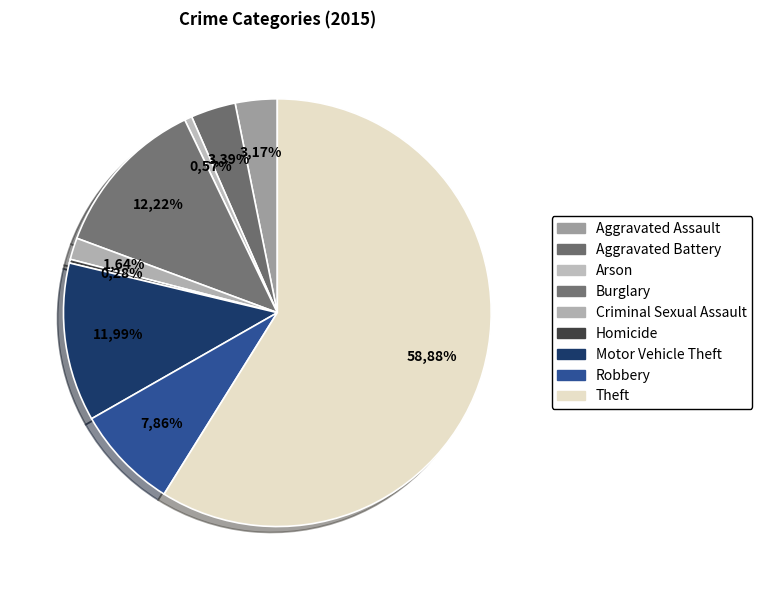

Which category accounts for the majority?

Theft